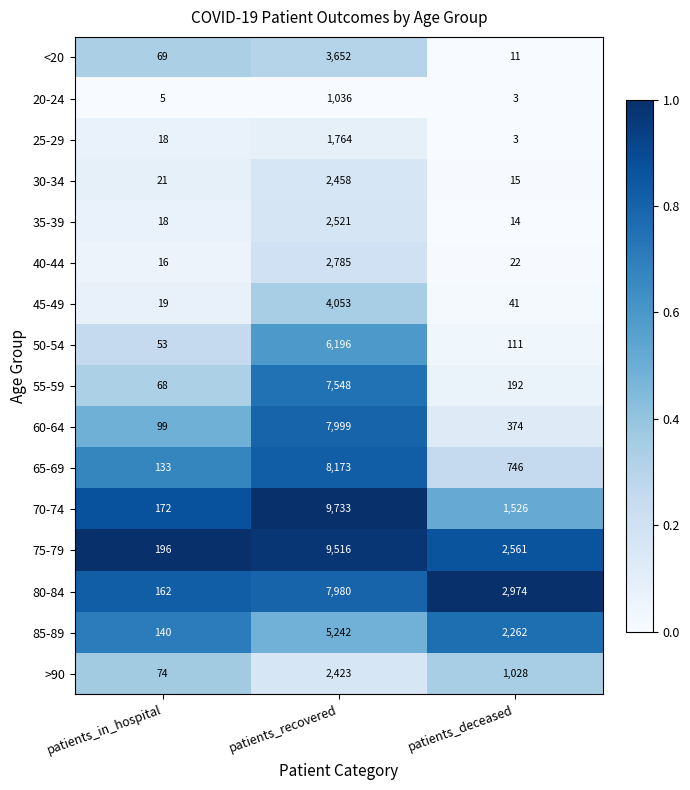

The value of 30-34 at patients_recovered is 1689. True or false?

False